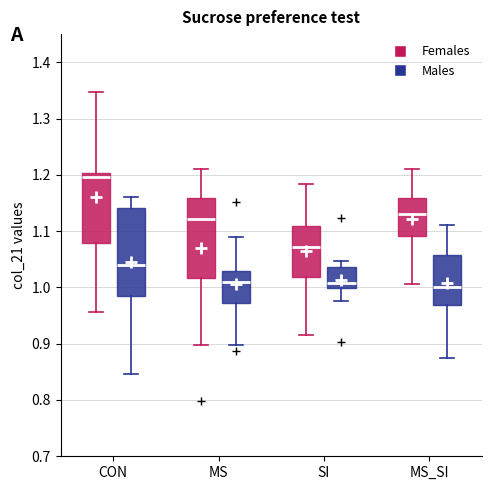

Which box is the tallest, from its lower edge to its upper edge?

CON (Males)